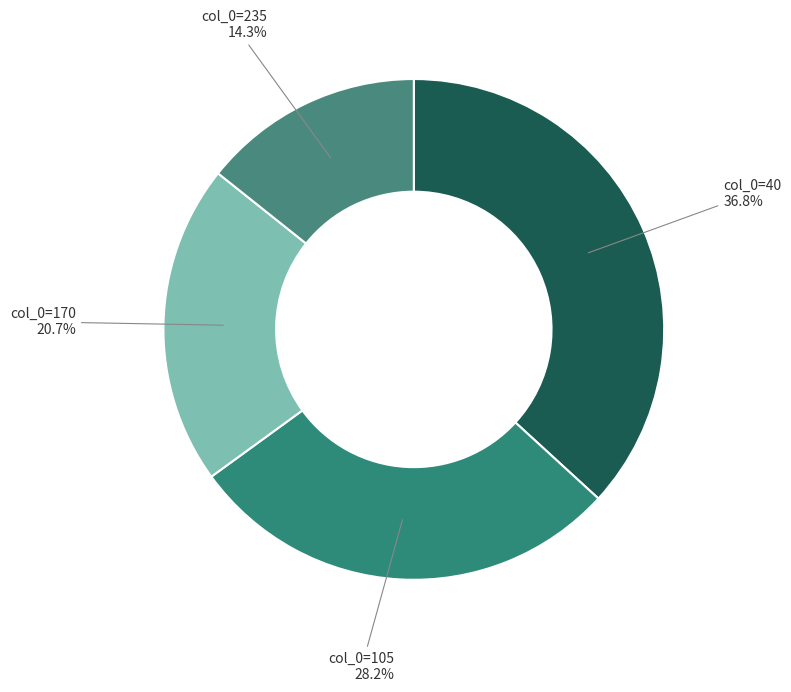

How many slices are in this pie chart?

4